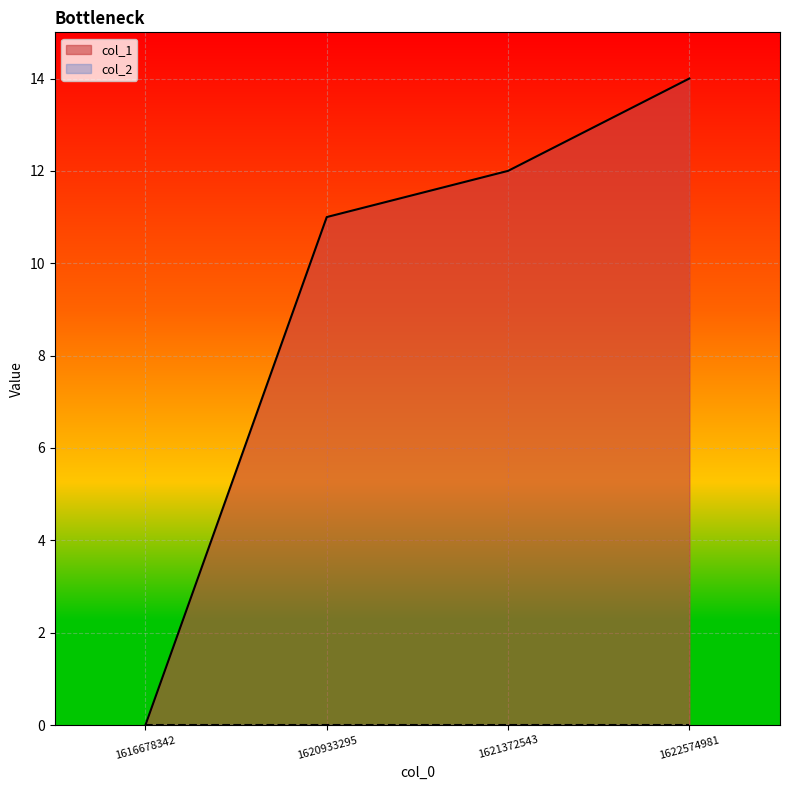

What is the value of the 3rd point from the left?

12